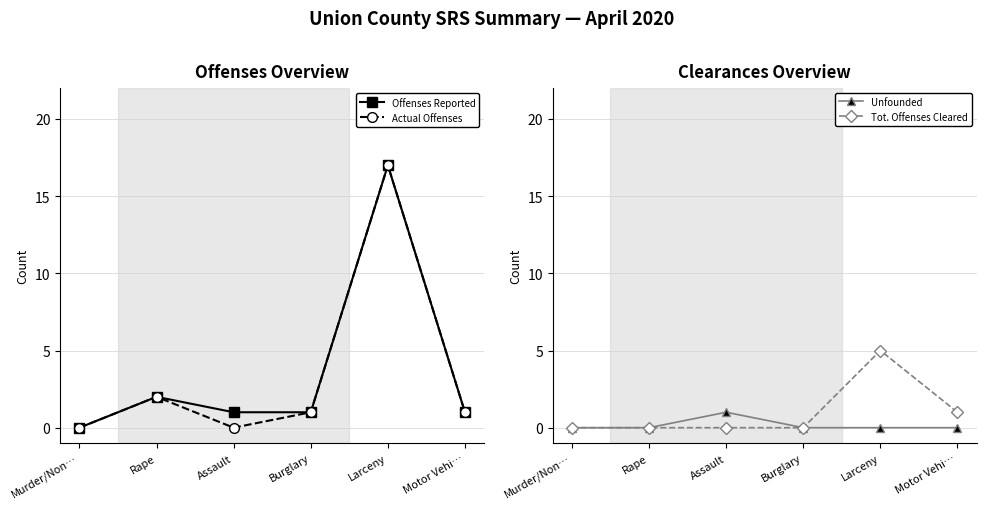

What is the total value across all series at Rape?

4